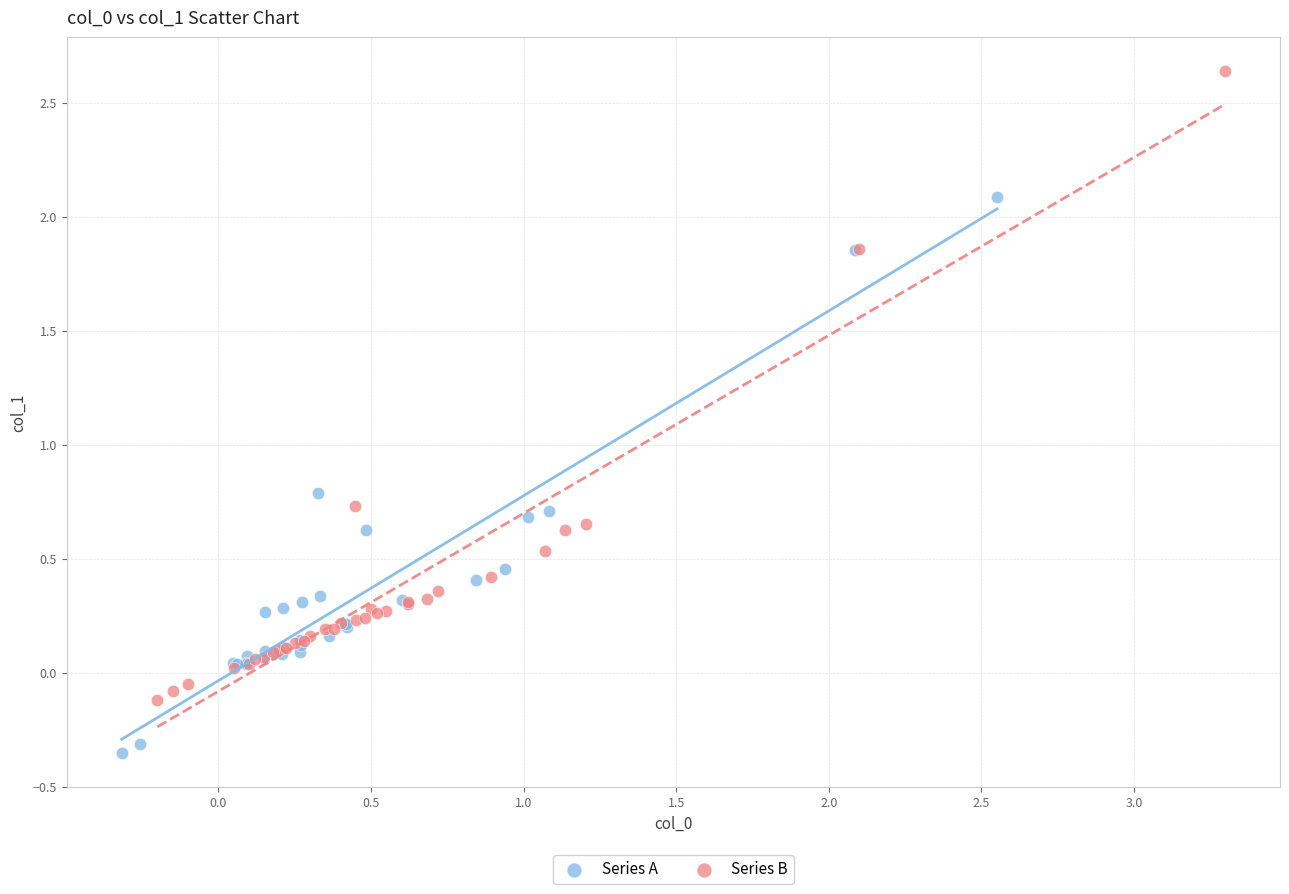

Which series contains the lowest Y value?

Series A